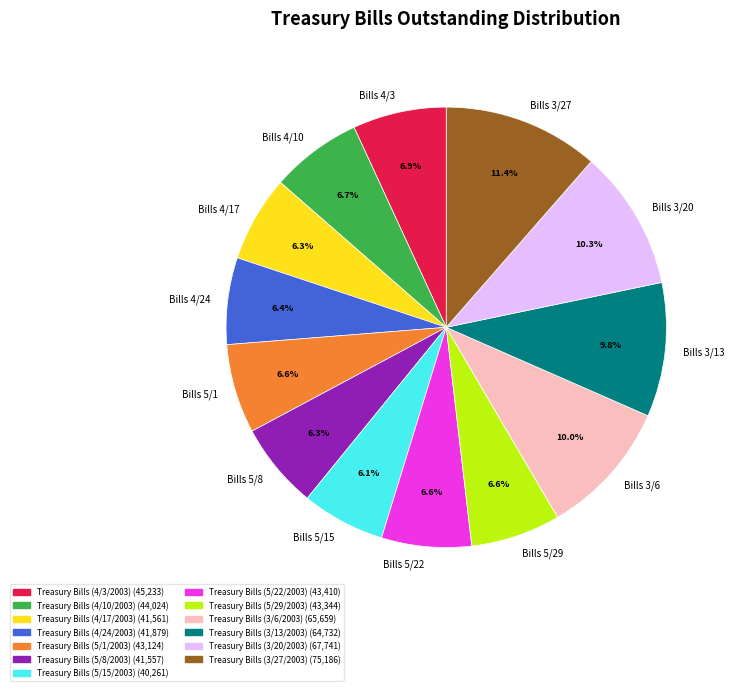

Approximately how many times larger is the value at Bills 5/15 compared to Bills 4/24?

1.0